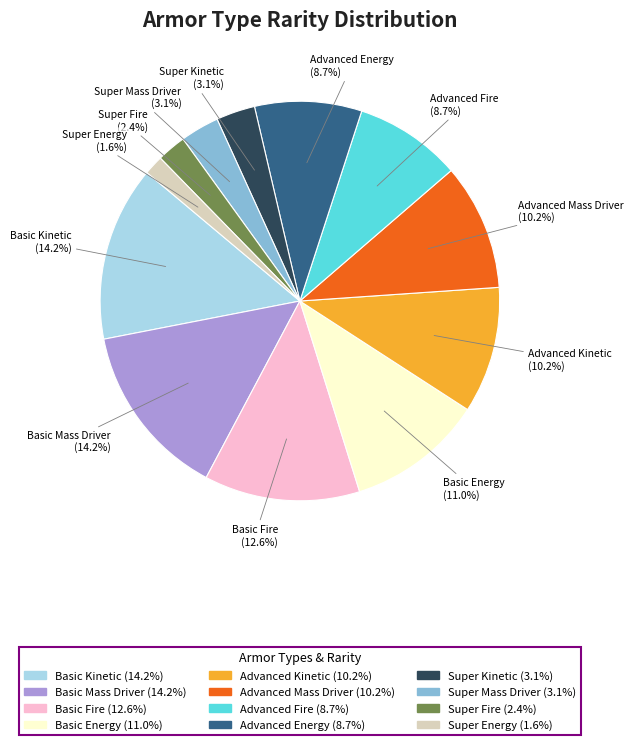

What portion of the pie excludes Advanced Kinetic?

89.8%